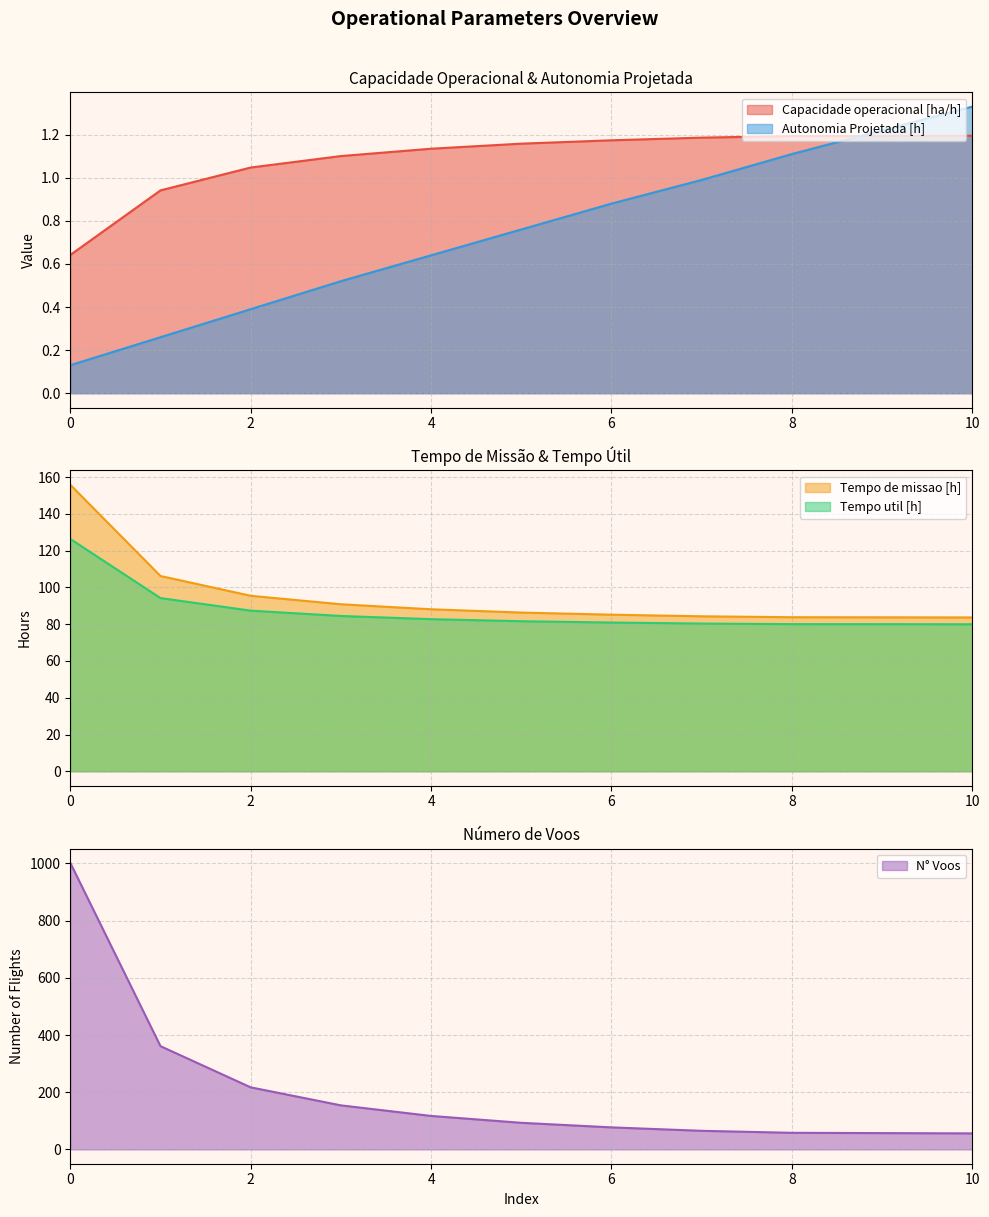

True or false: Tempo util [h] and Tempo de missao [h] intersect in this chart.

False